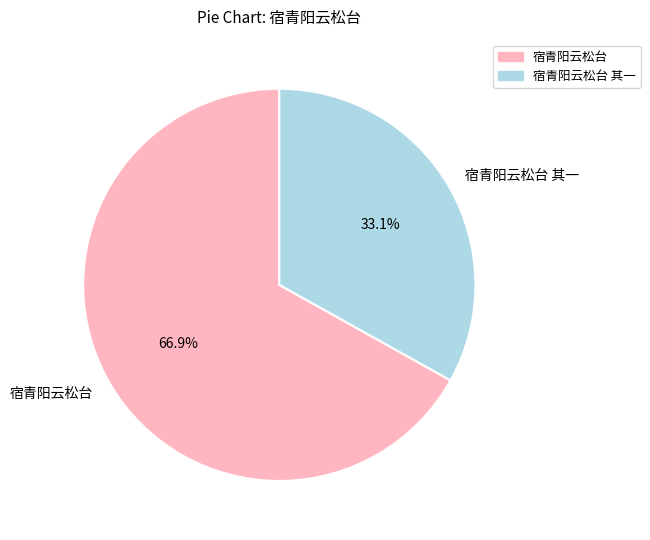

How many slices are in this pie chart?

2